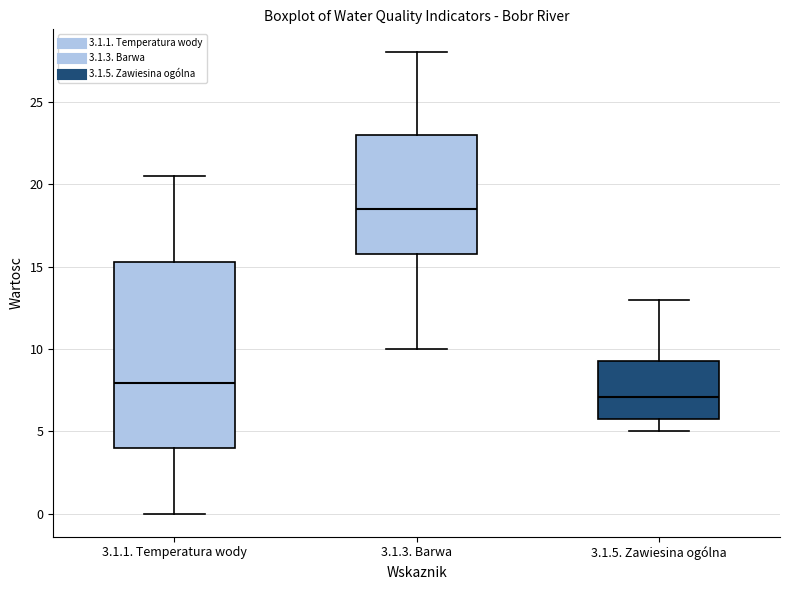

Where is the upper edge of the box for 3.1.5. Zawiesina ogólna on the y-axis? The values are not printed on the chart, so give them approximately, as read against the axis.

9.5